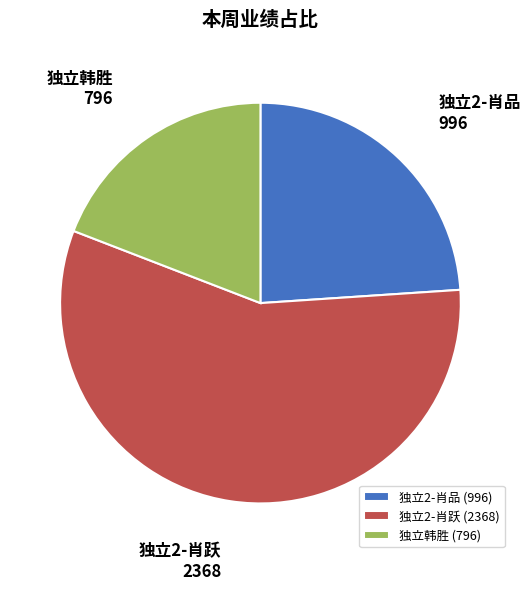

True or false: 独立韩胜 (796) accounts for 19% of the total.

True